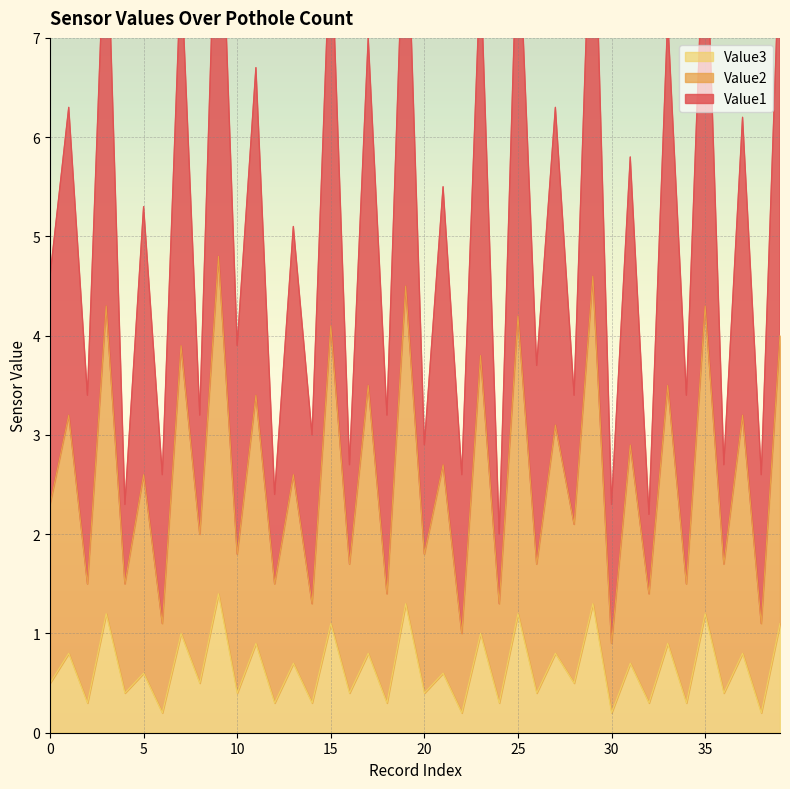

True or false: Value1 has a value of 9.0 at 29.

True